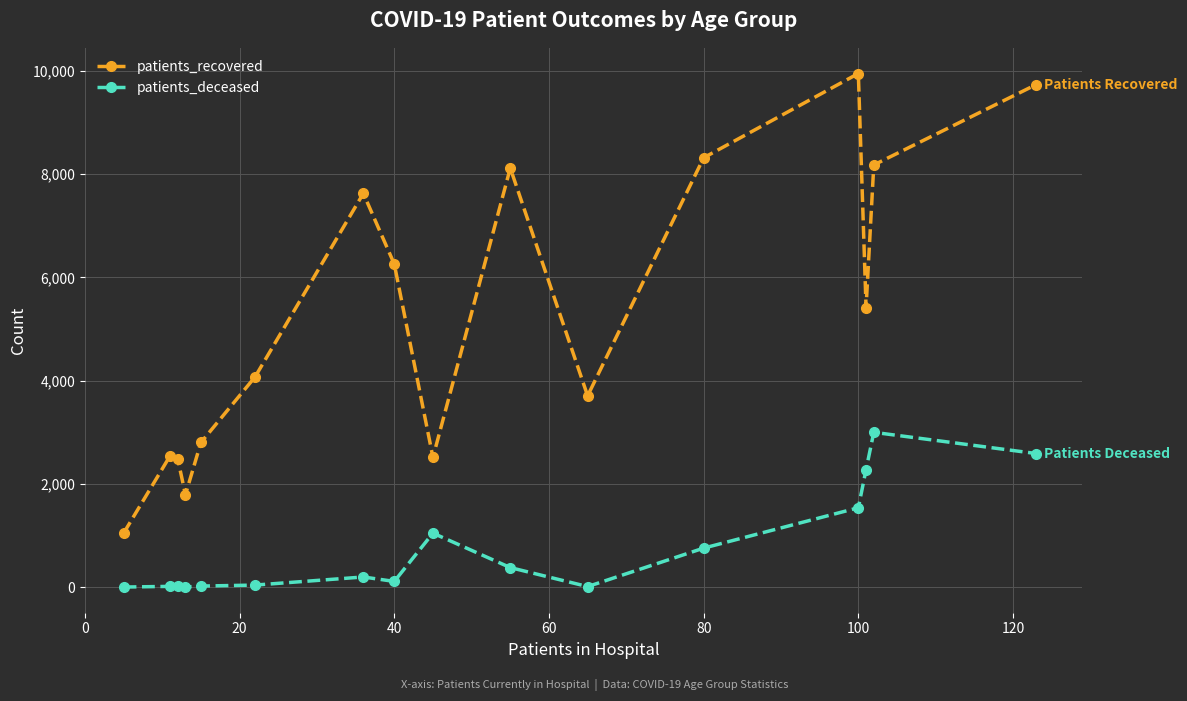

True or false: patients_recovered and patients_deceased cross at least once.

False